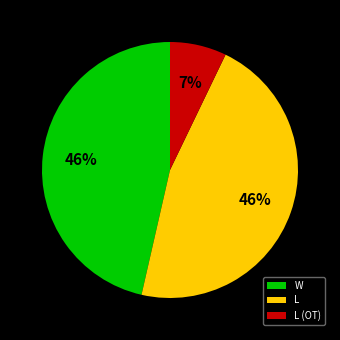

How many segments does this pie chart have?

3